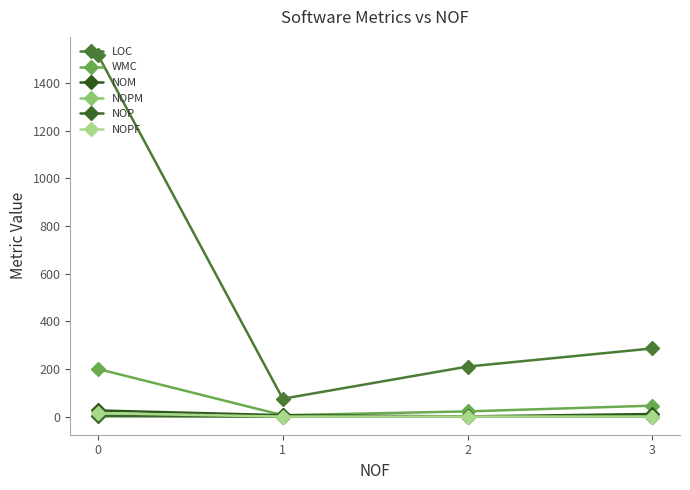

True or false: NOP and NOM intersect in this chart.

False